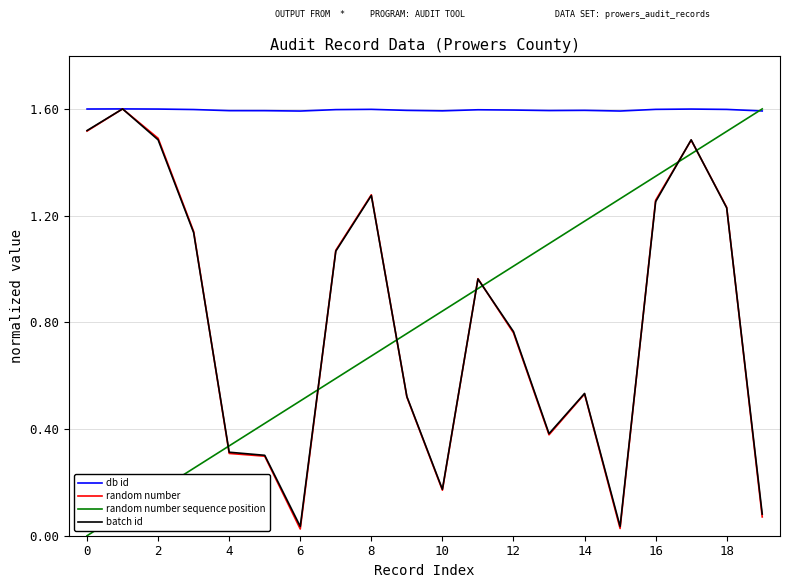

How many categories are shown in the chart?

20